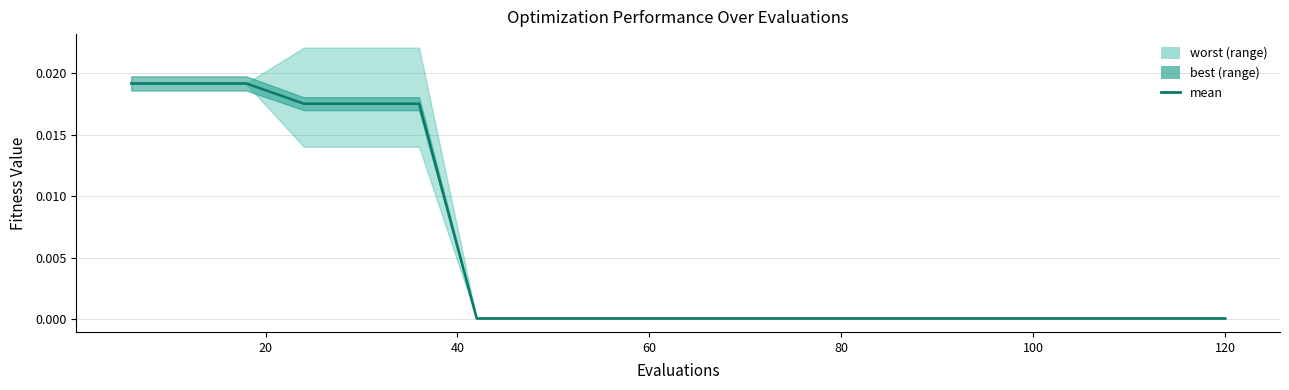

The value at 120 is 0.0. True or false?

False